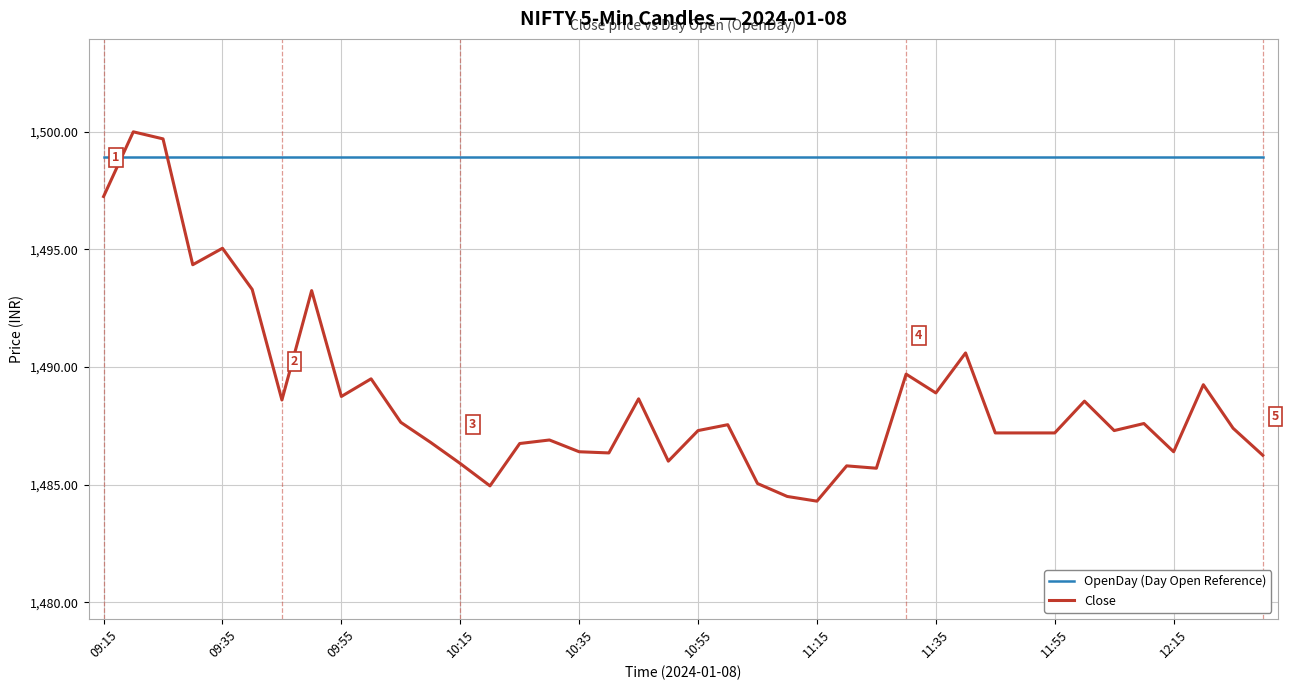

What are all the series names shown in the legend?

OpenDay (Day Open Reference), Close